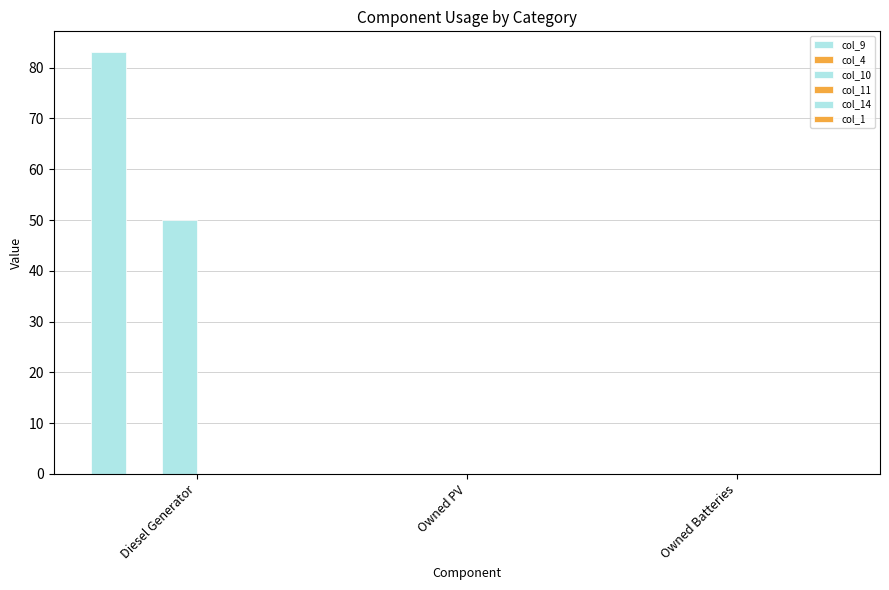

How many categories are shown in the chart?

3